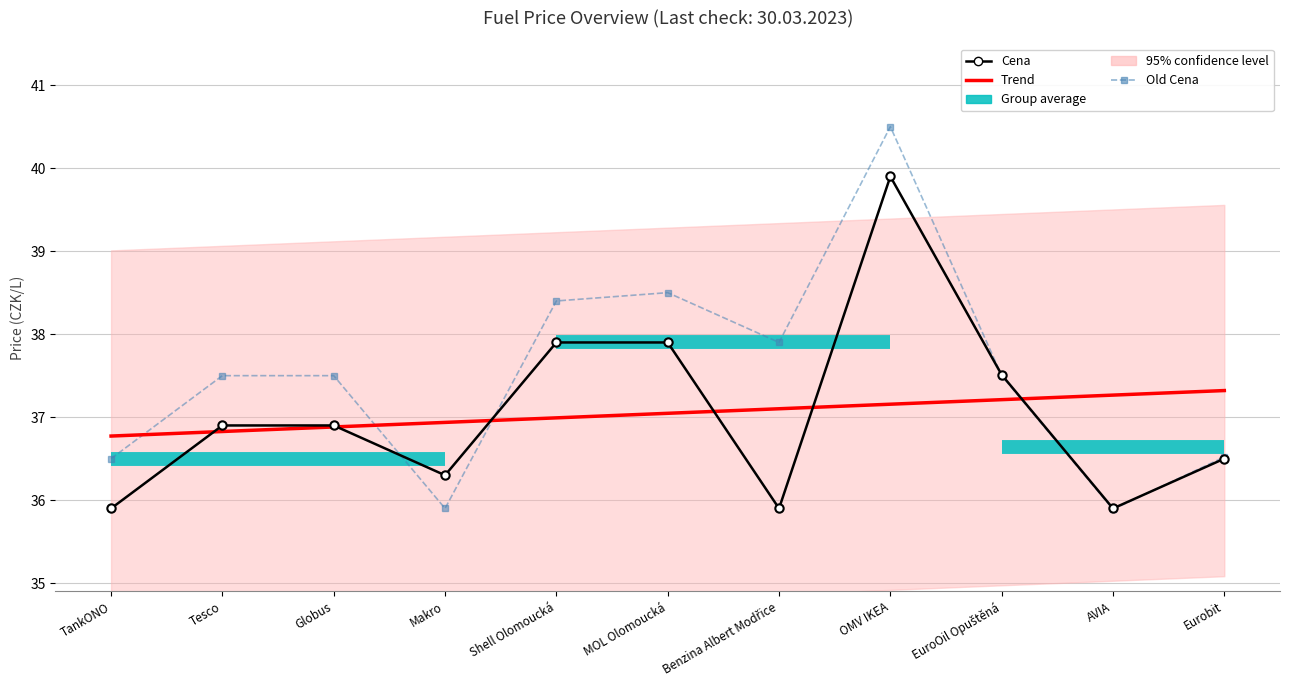

The value of Old Cena at Eurobit is 57.1. True or false?

False